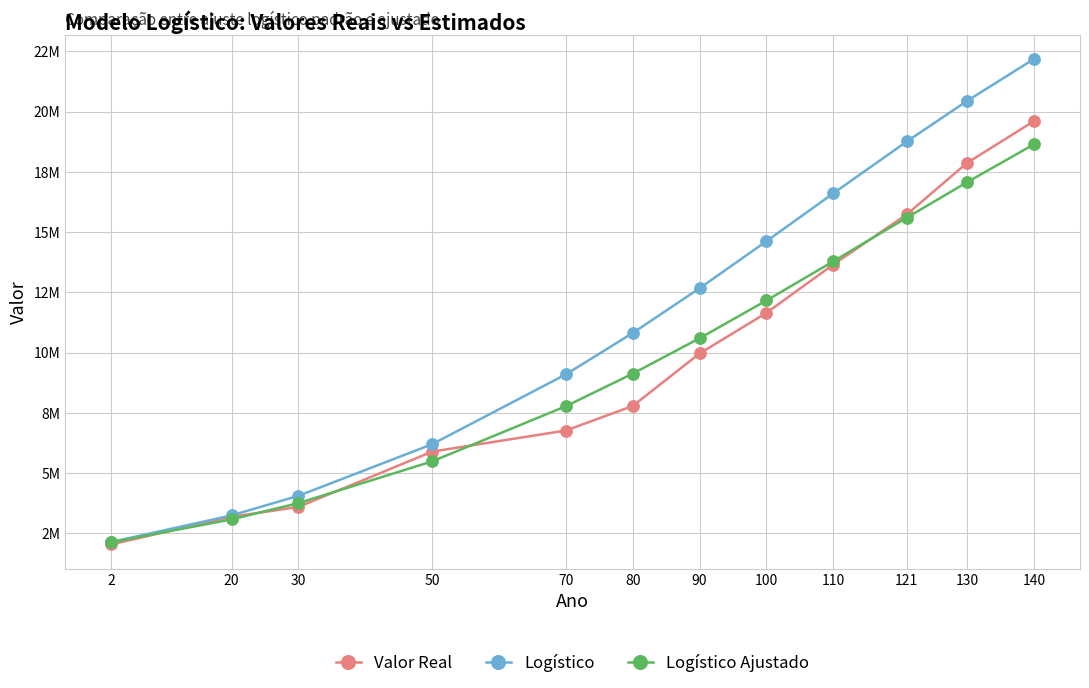

True or false: Logístico Ajustado has more than 0 interior local peaks.

False